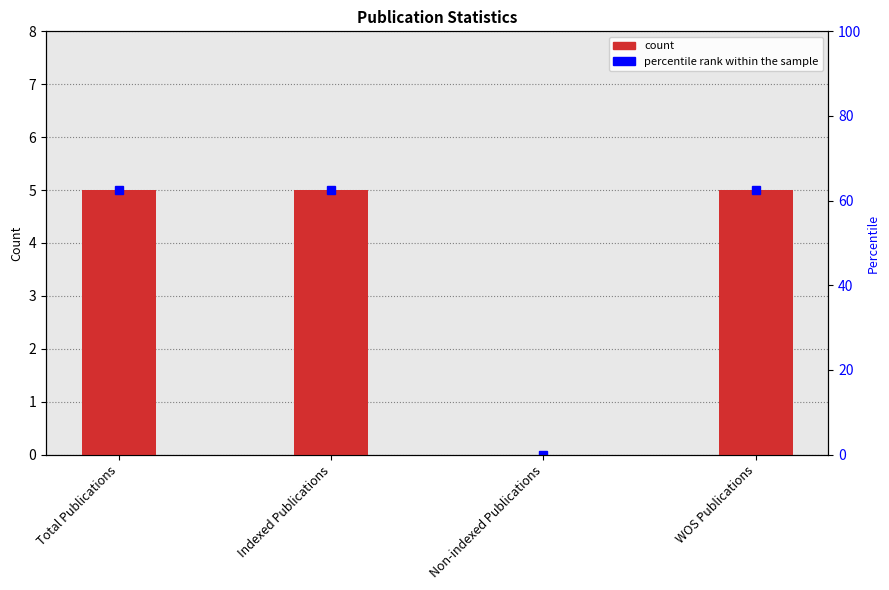

What is the change in value from Indexed Publications to Non-indexed Publications?

-5